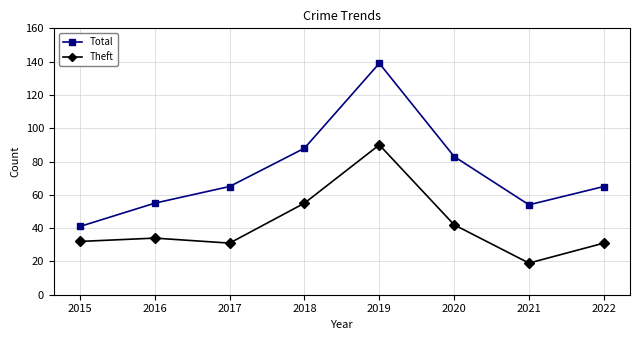

At how many categories does at least one series exceed 92?

1